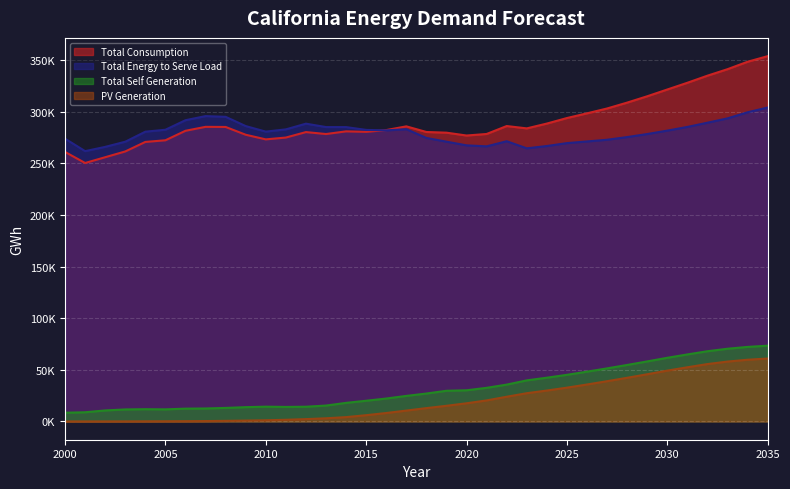

At which category is the sum across all series the highest?

2035